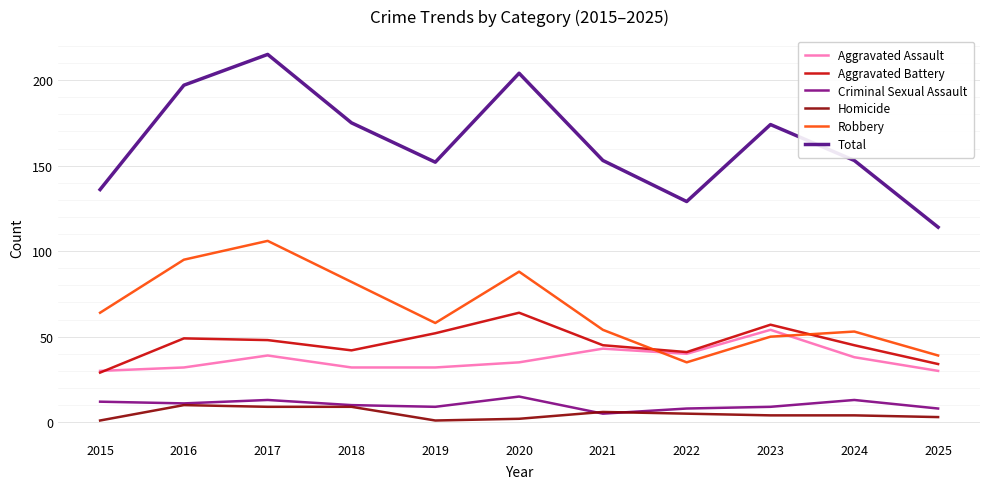

At which category is the sum across all series the highest?

2017